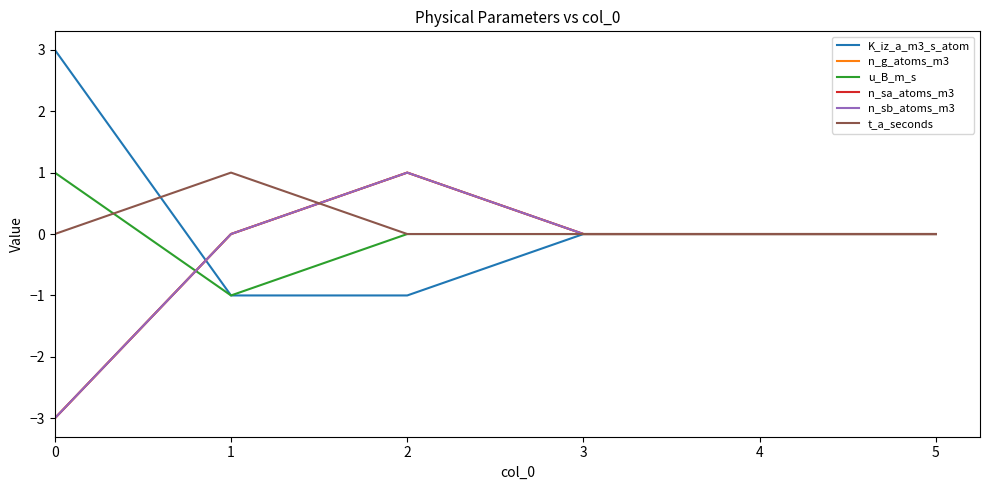

How many intersections are there between n_sb_atoms_m3 and K_iz_a_m3_s_atom?

1